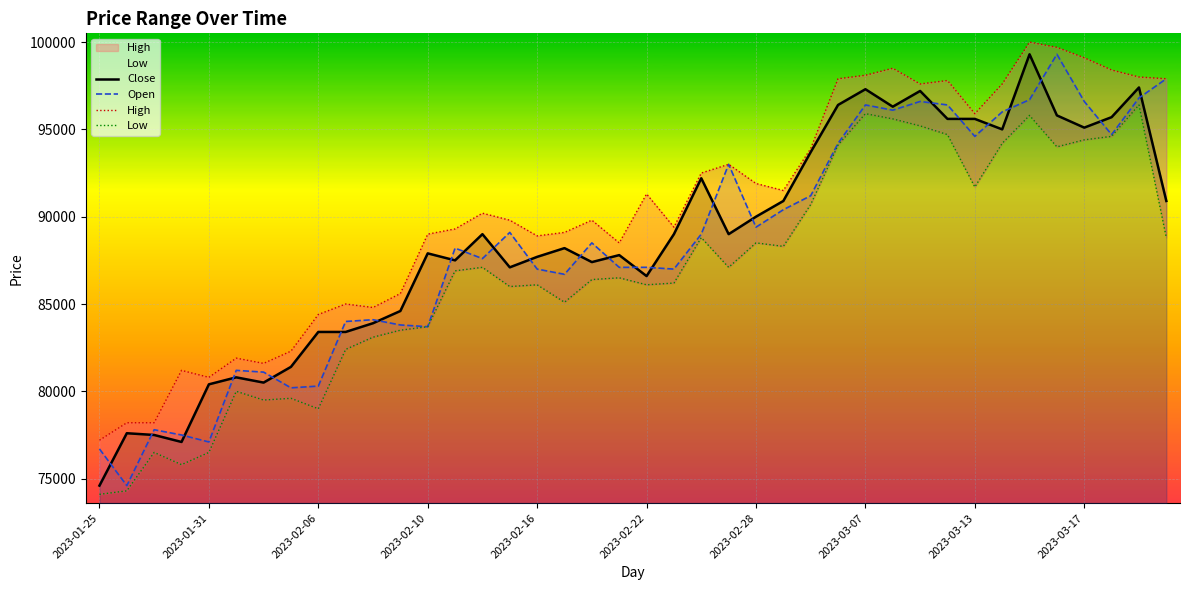

What is the lowest value of the Open series?

74600